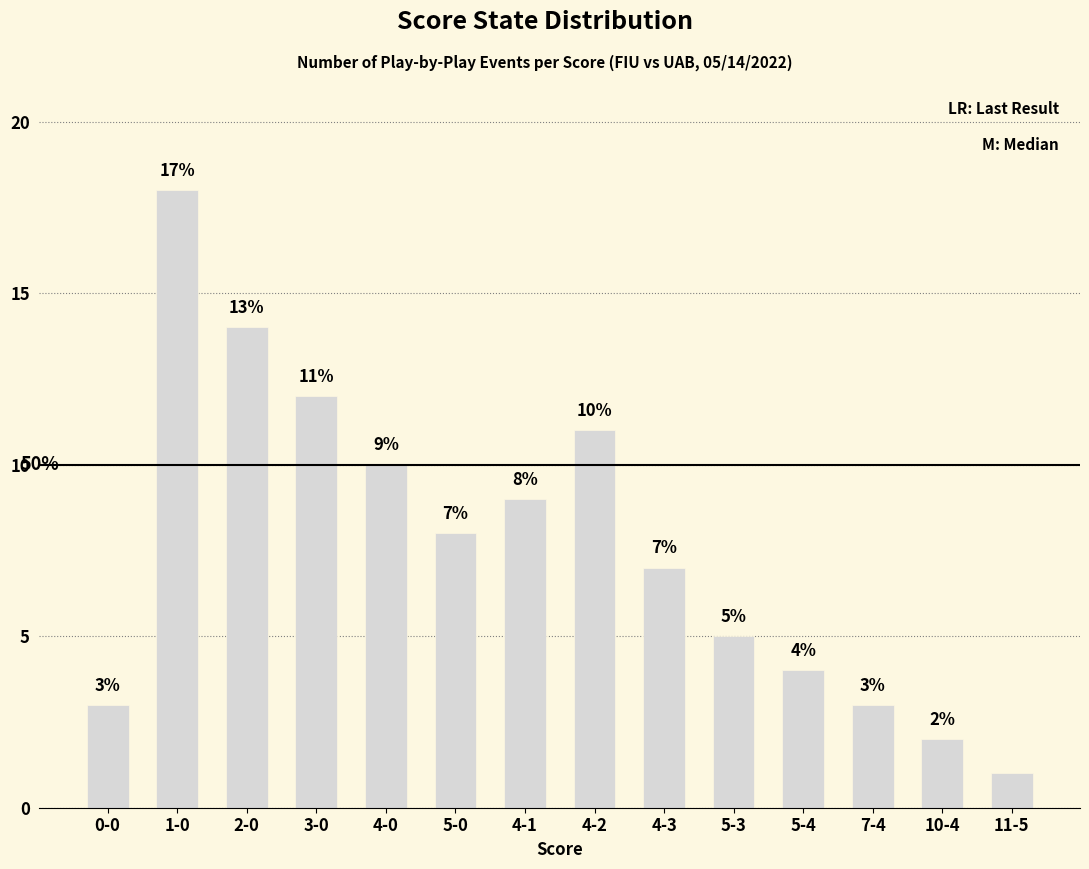

What value does the data have at 5-3, to the nearest 5?

5